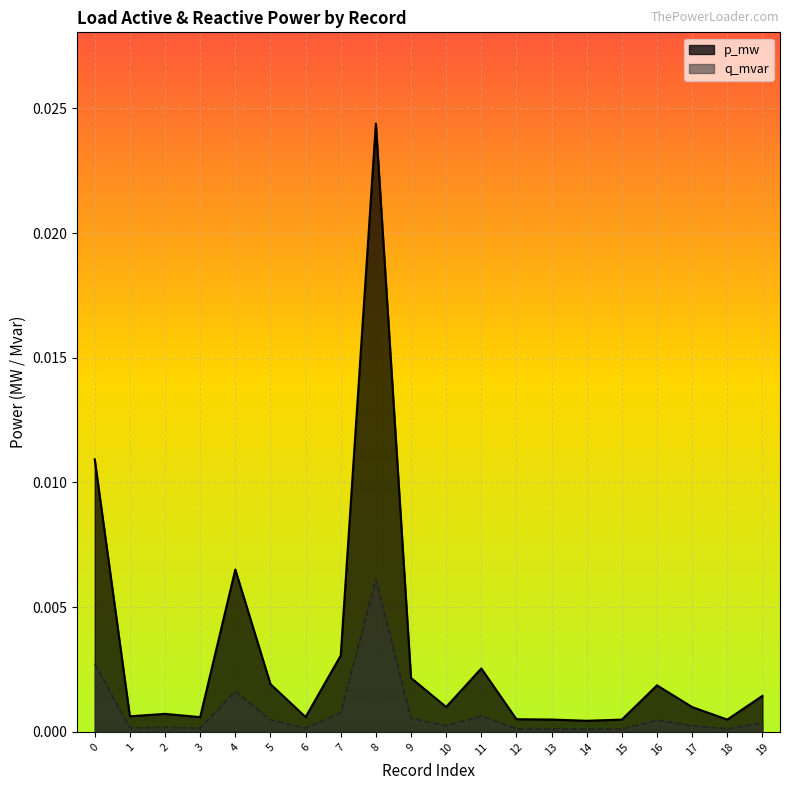

Where is the first local maximum for q_mvar?

2